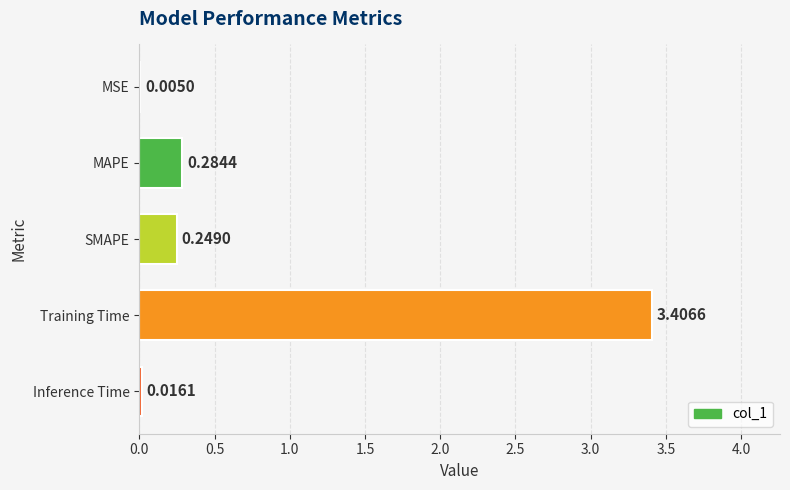

What is the sum of all values?

4.0